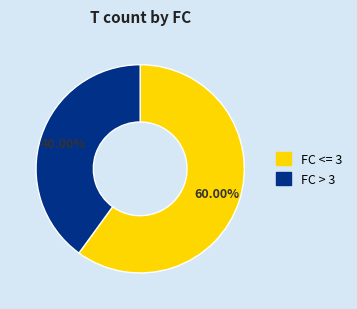

How many segments does this pie chart have?

2